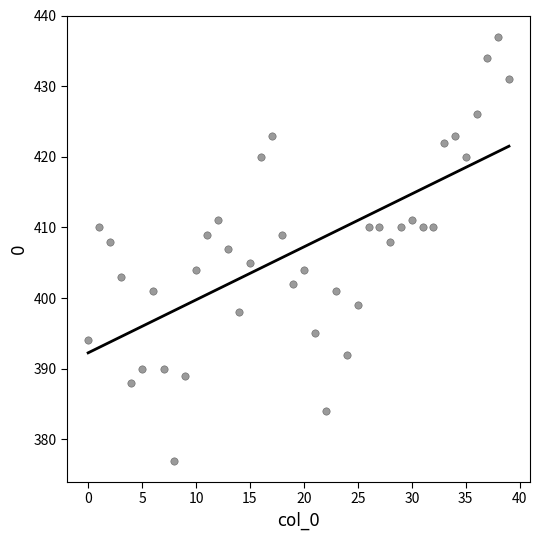

What is the range of Y values (max minus min)?

60